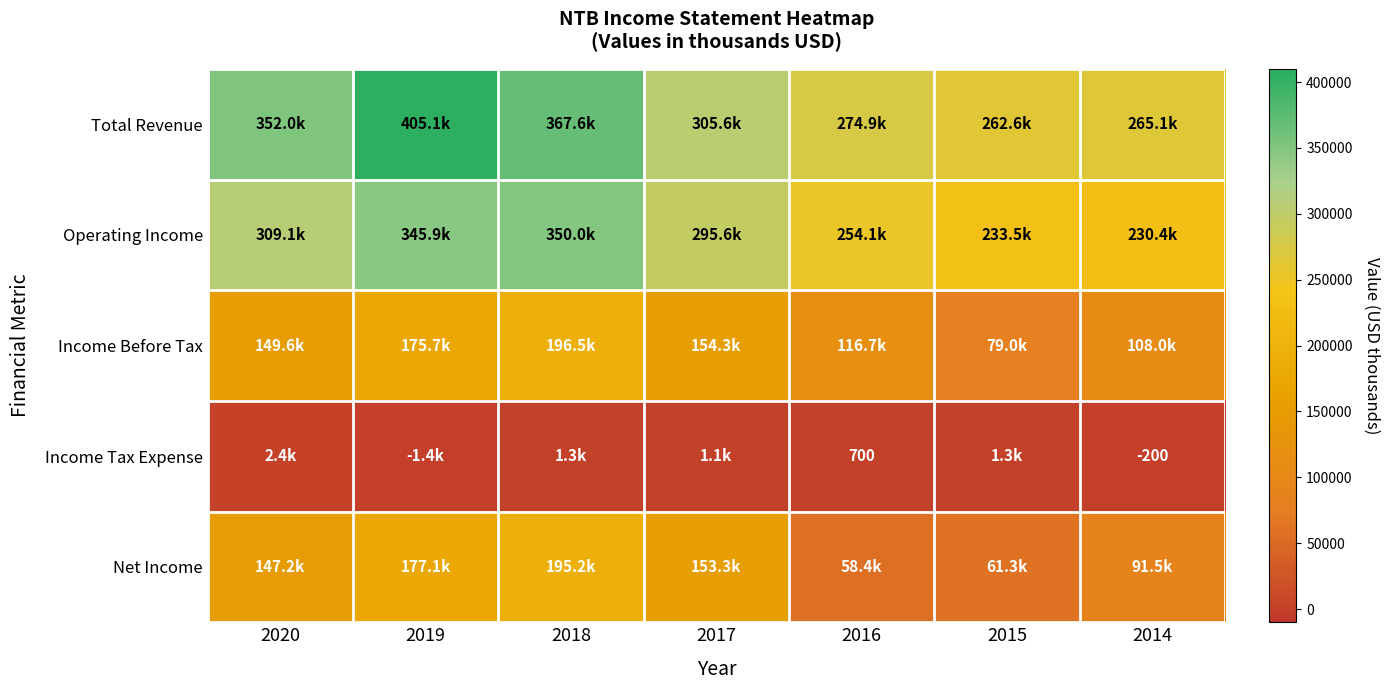

Which series has the largest range (max minus min)?

Total Revenue